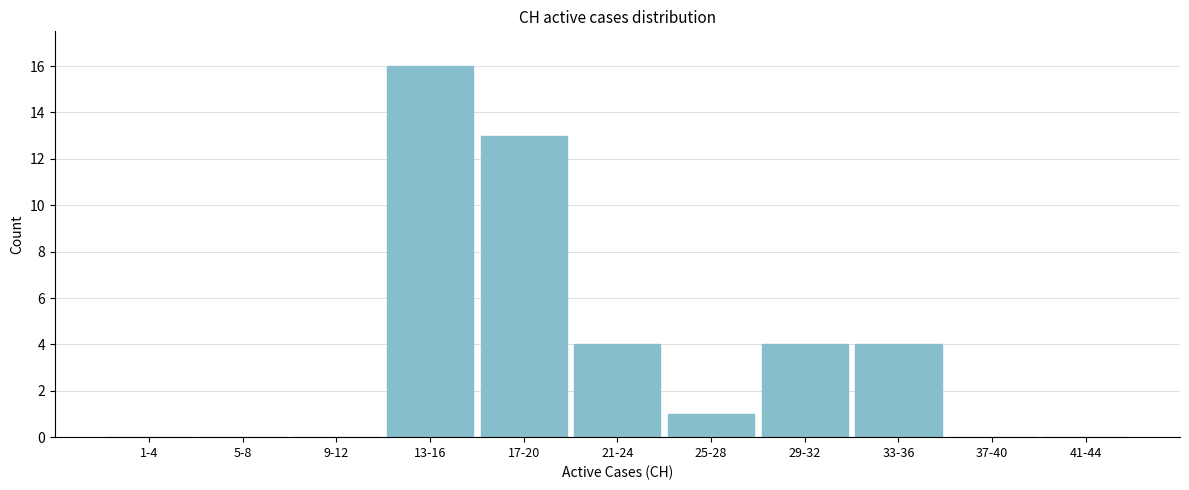

Reading left to right, transcribe all the data shown in this chart.

1-4=0	5-8=0	9-12=0	13-16=16	17-20=13	21-24=4	25-28=1	29-32=4	33-36=4	37-40=0	41-44=0